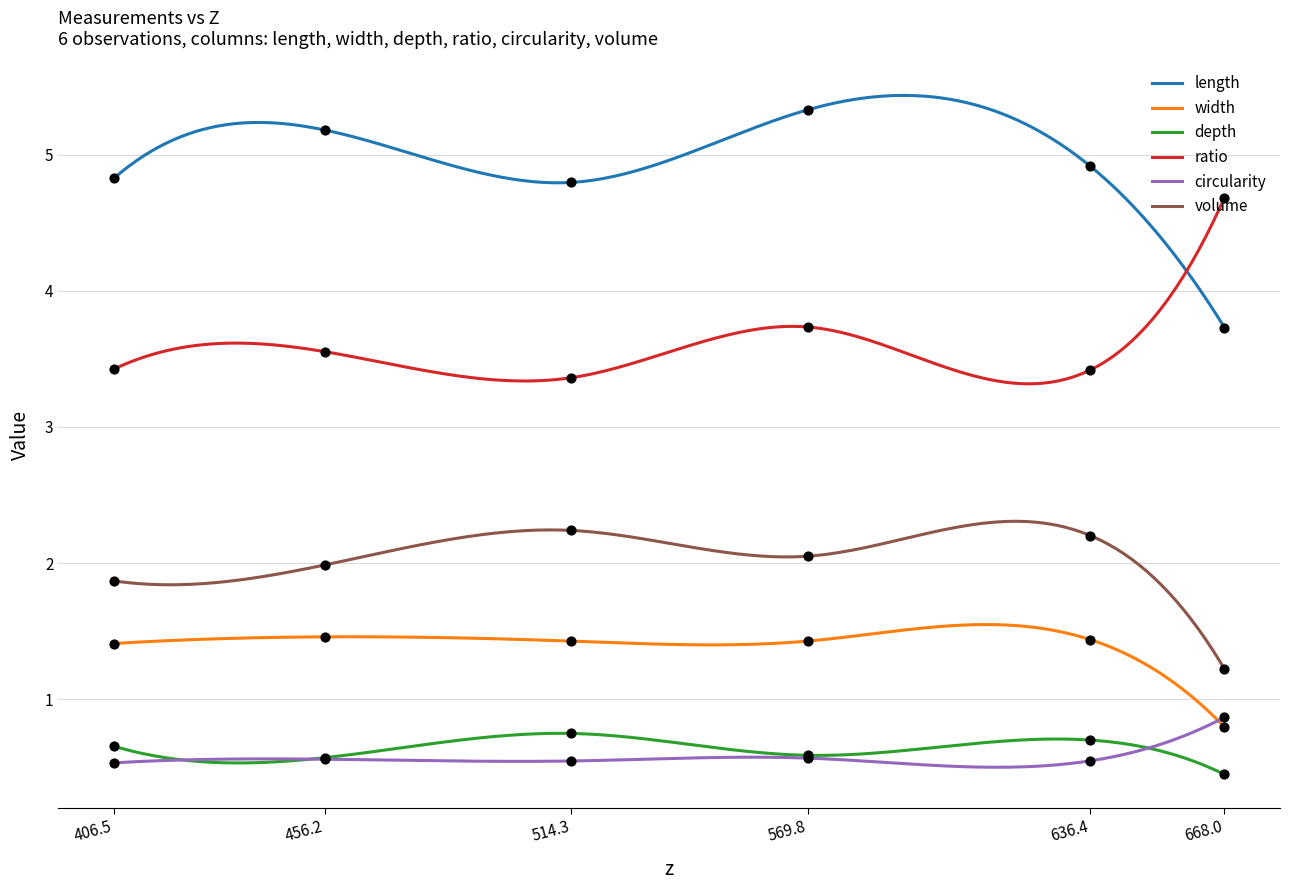

Which series has the largest total across all categories?

length